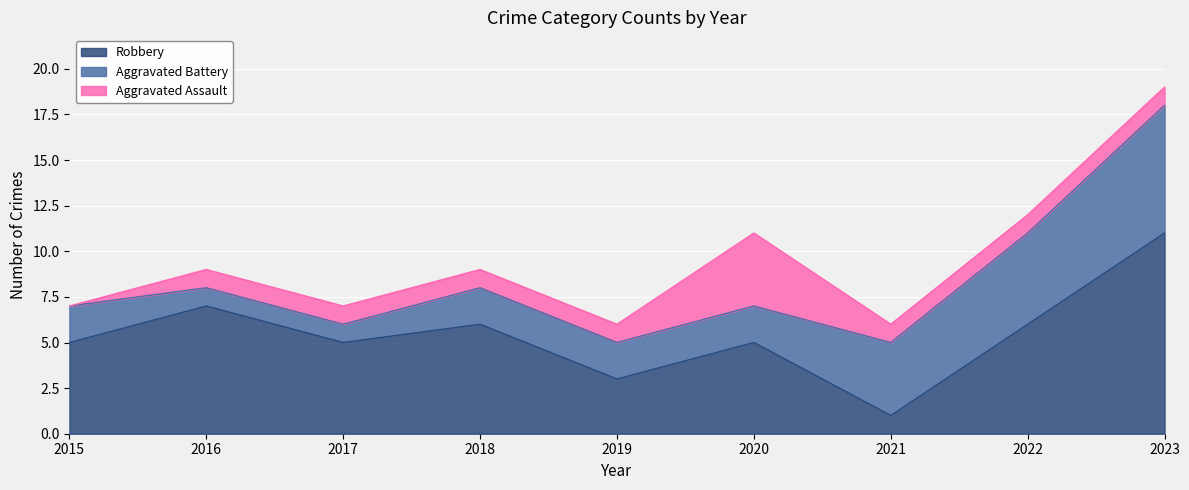

List the labels in order of Aggravated Assault value, smallest first.

2015, 2016, 2017, 2018, 2019, 2021, 2022, 2023, 2020